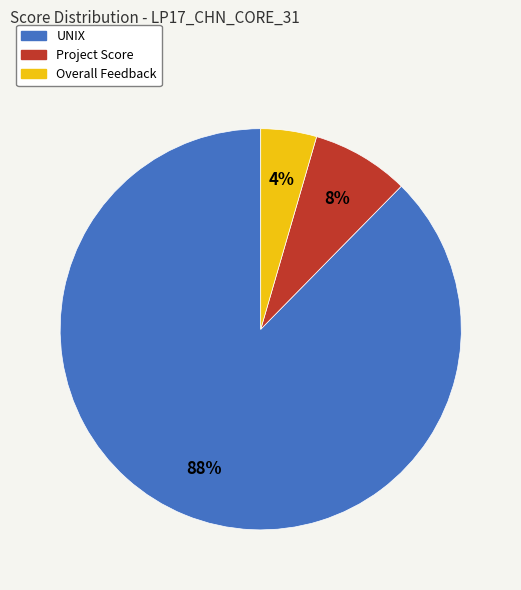

Which has a higher value, UNIX or Overall Feedback?

UNIX